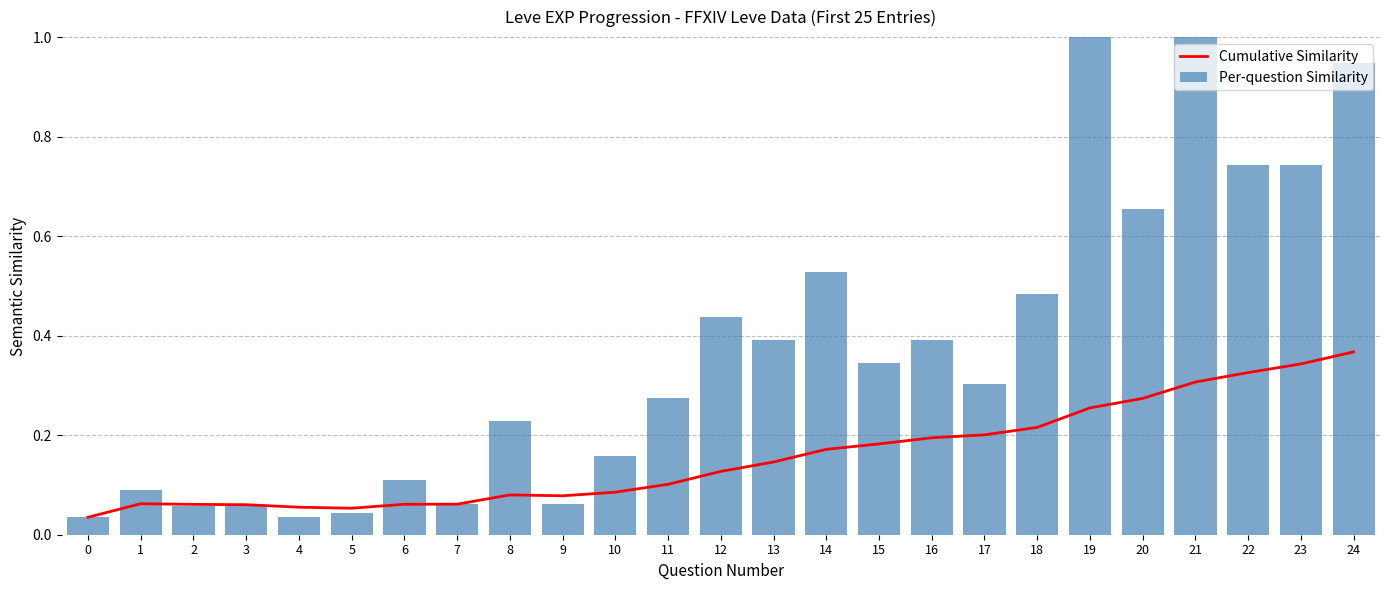

The value of Per-question Similarity at 12 is 0.8. True or false?

False